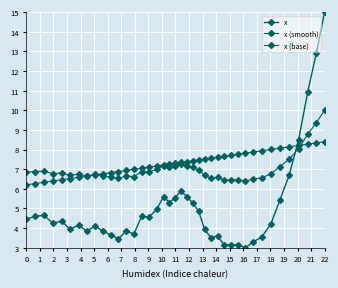

Reading right to left, transcribe all the data shown in this chart.

x: 15.0	12.9	10.9	8.5	6.7	5.5	4.2	3.5	3.3	3.0	3.1	3.1	3.1	3.6	3.5	4.0	4.8	5.3	5.6	5.9	5.5	5.3	5.6	5.0	4.6	4.6	3.7	3.9	3.5	3.6	3.9	4.1	3.9	4.2	4.0	4.3	4.2	4.7	4.6	4.5
x (smooth): 10.0	9.4	8.8	8.1	7.5	7.1	6.8	6.6	6.5	6.4	6.4	6.4	6.4	6.6	6.5	6.7	7.0	7.1	7.2	7.3	7.2	7.1	7.2	7.0	6.9	6.9	6.6	6.7	6.5	6.6	6.7	6.7	6.7	6.7	6.7	6.8	6.8	6.9	6.9	6.8
x (base): 8.4	8.3	8.3	8.2	8.1	8.1	8.0	7.9	7.9	7.8	7.8	7.7	7.7	7.6	7.6	7.5	7.5	7.4	7.4	7.3	7.3	7.3	7.2	7.2	7.1	7.1	7.0	6.9	6.9	6.8	6.8	6.7	6.6	6.6	6.5	6.5	6.4	6.3	6.3	6.2